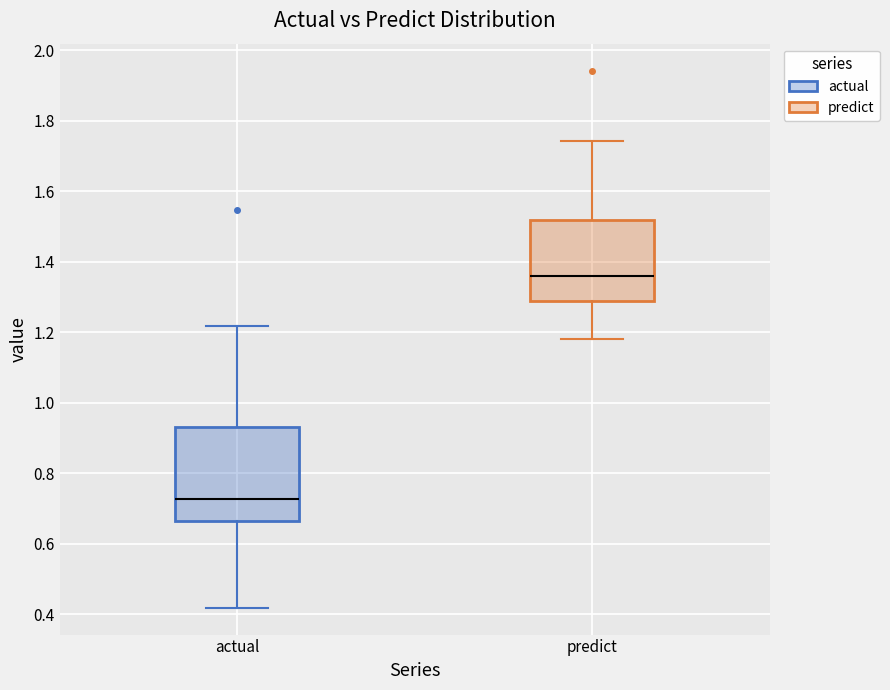

Reading left to right, read every box against the y-axis: the position of its median line, the range the box covers, and the ends of its whiskers. The values are not printed on the chart, so give them approximately, as read against the axis.

actual: median 0.72, box 0.66 to 0.94, whiskers 0.42 to 1.22
predict: median 1.36, box 1.28 to 1.52, whiskers 1.18 to 1.74